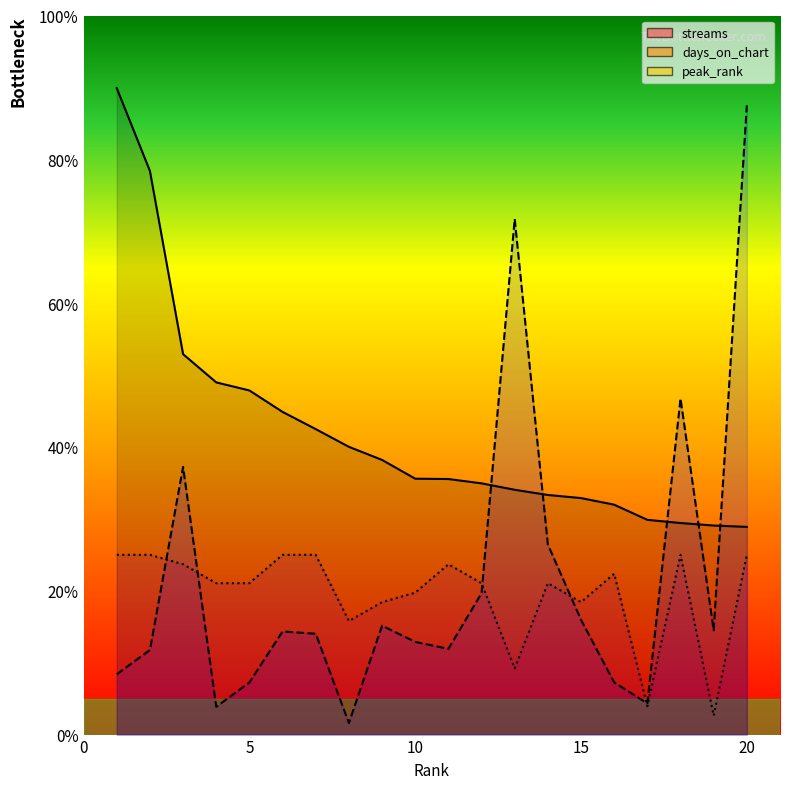

True or false: peak_rank and days_on_chart intersect in this chart.

True